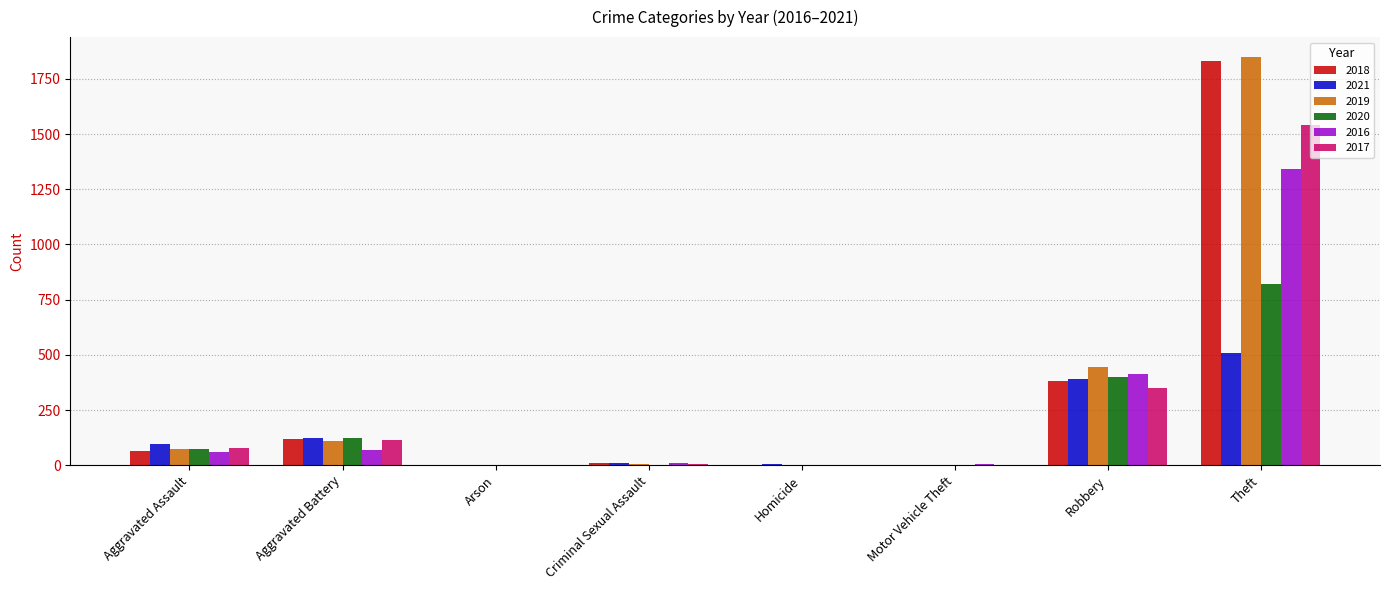

What is the sum of all 2019 values?

2485